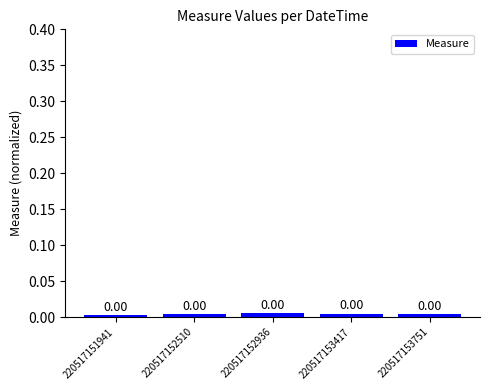

Which has a higher value, 220517152510 or 220517151941?

220517152510